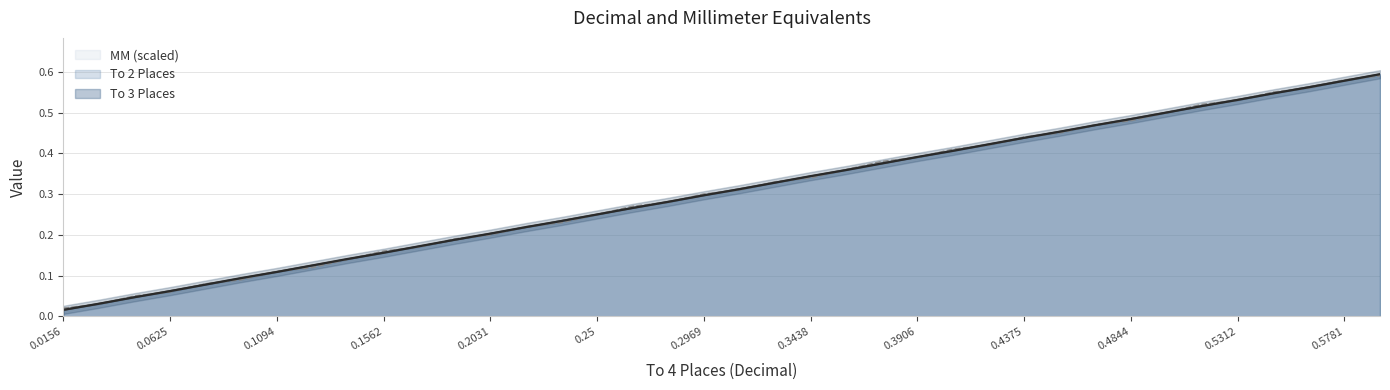

True or false: MM and To 2 Places cross at least once.

True